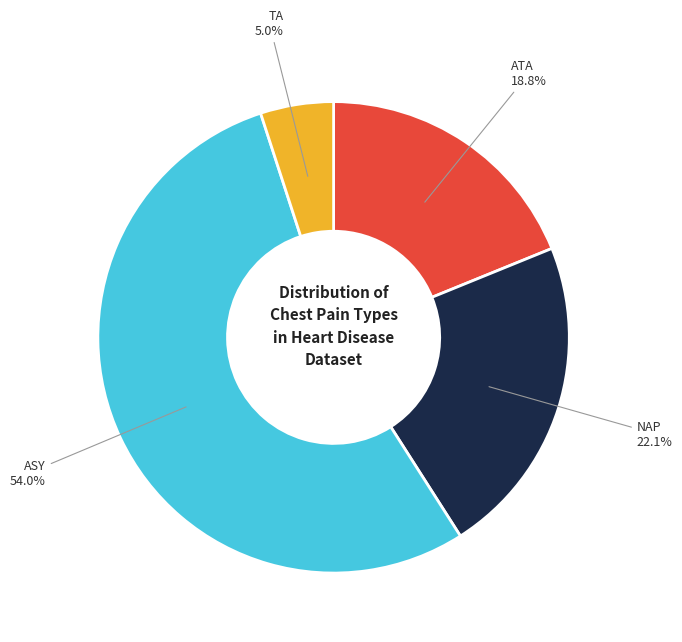

Is there a majority slice in this chart?

Yes